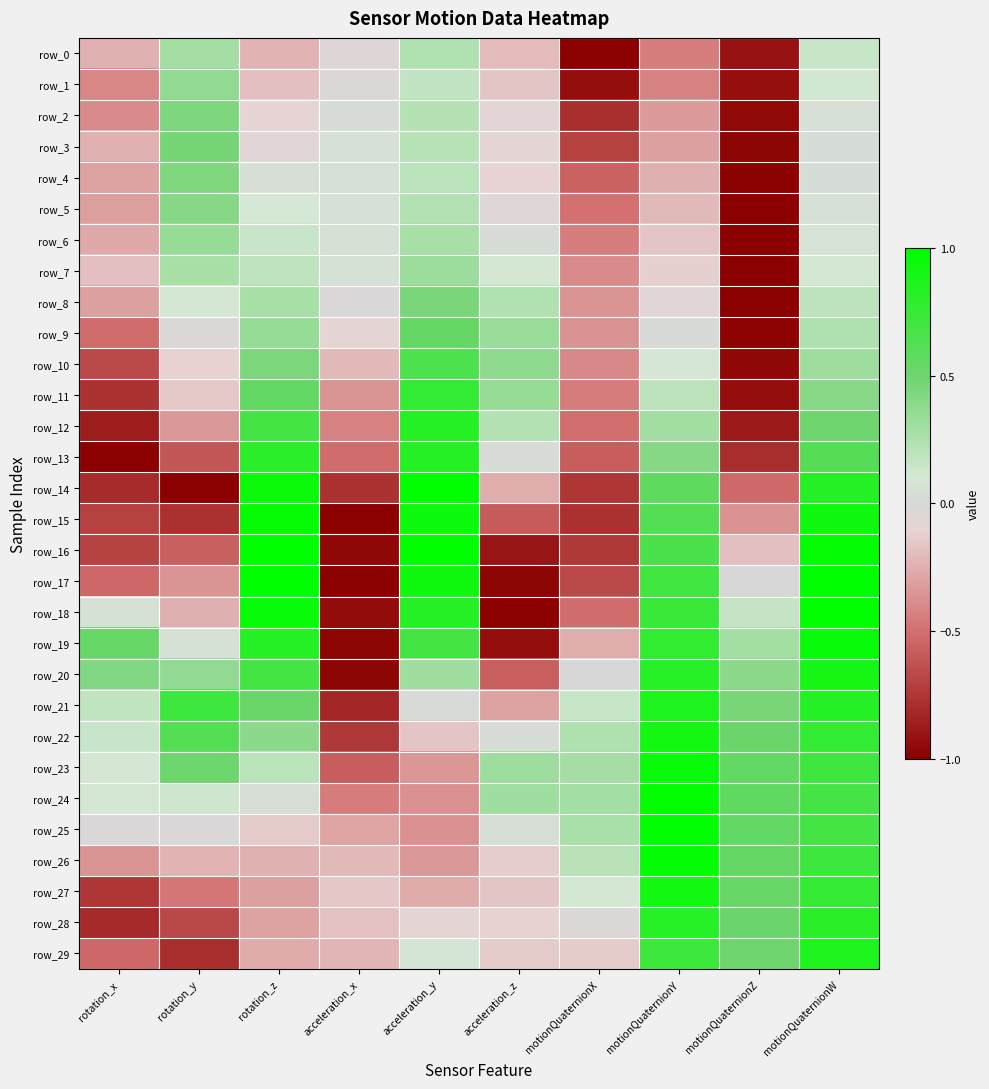

At which category is the sum across all series the highest?

motionQuaternionW